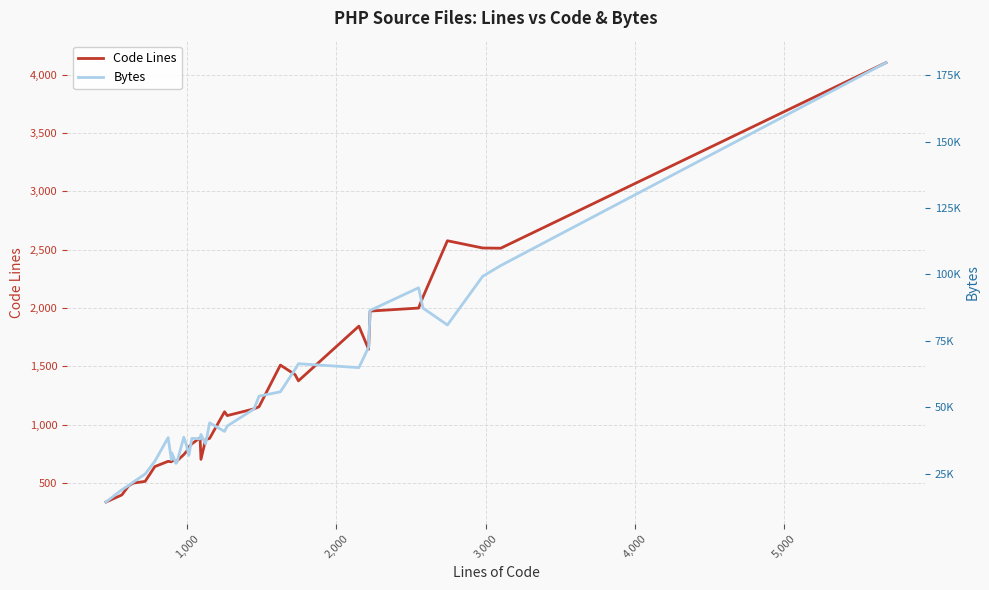

Reading right to left, extract all data points from this chart.

Code Lines: 4104	2513	2515	2577	2094	2000	1974	1647	1845	1376	1430	1511	1154	1136	1078	1111	883	871	703	888	836	809	772	744	689	685	697	682	686	641	514	500	477	398	340	337
Bytes: 179727	103335	99265	80969	87351	94967	86447	72593	64921	66384	64218	55812	54193	49373	42927	40909	44122	36236	39745	38080	38317	31863	35487	38723	29268	28883	32777	30239	38562	29656	24859	21883	20567	18946	14552	14317